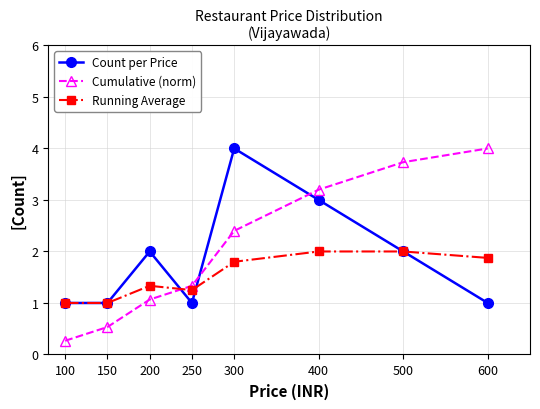

Between 200 and 300, which series saw the biggest shift?

Count per Price